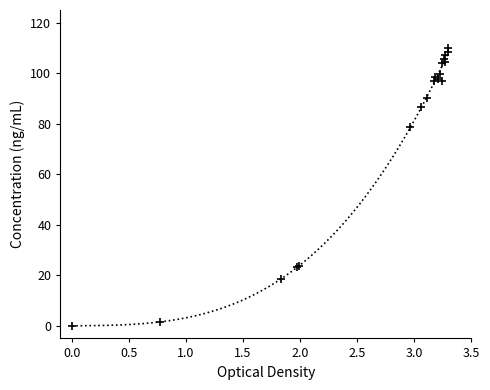

What Y value in the scatter plot is closest to 55?

78.7